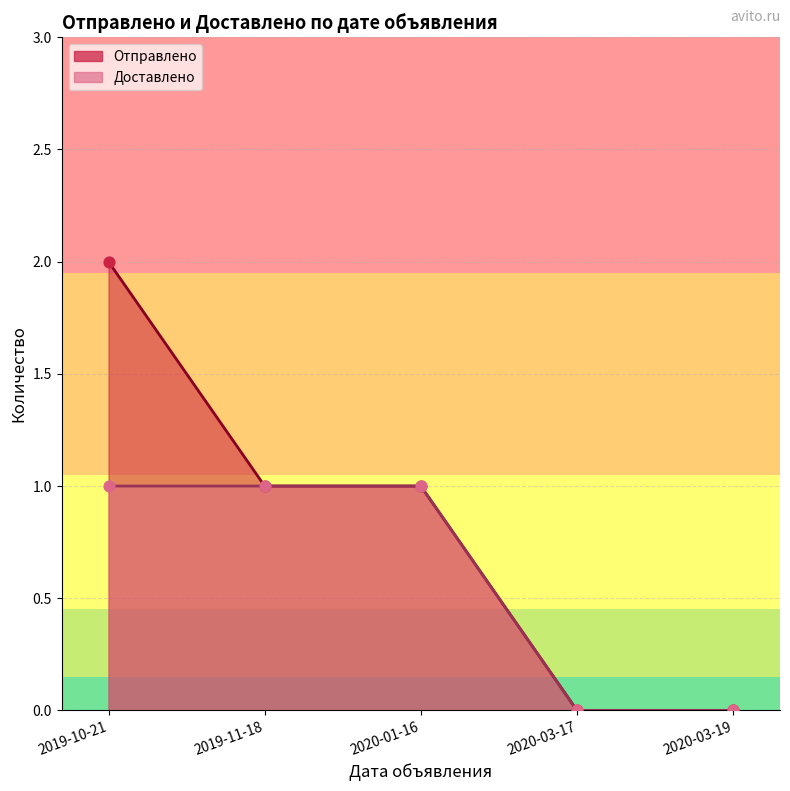

What are all the series names shown in the legend?

Отправлено, Доставлено